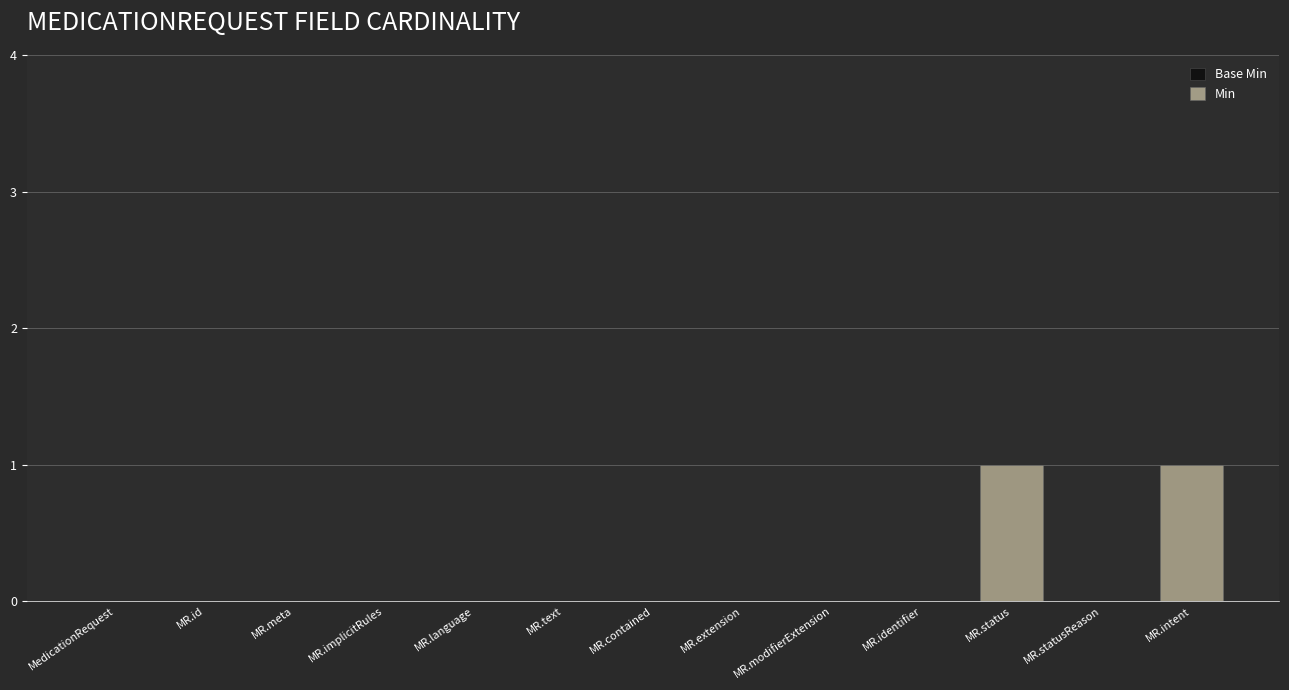

At which label does Base Min reach its minimum?

MedicationRequest